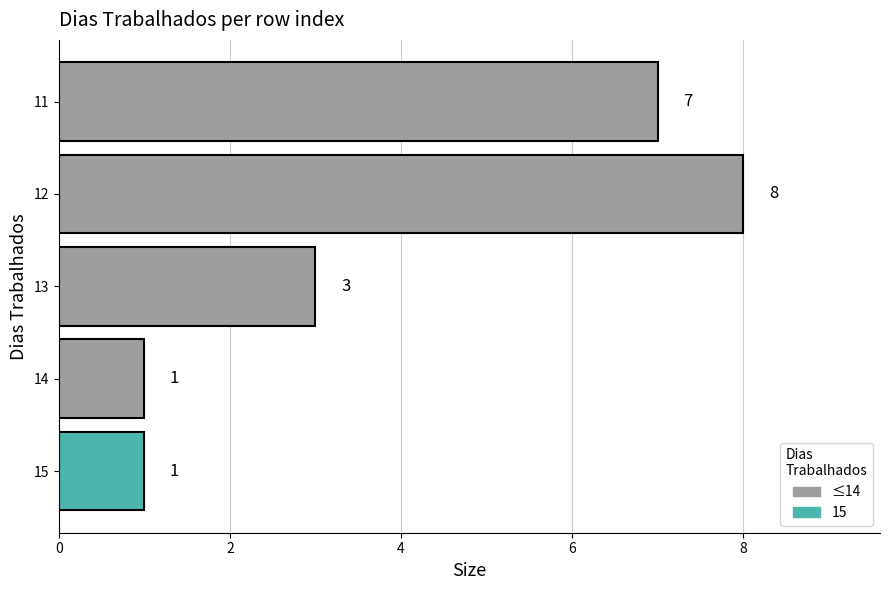

Where is the data nearest to the value 4?

13